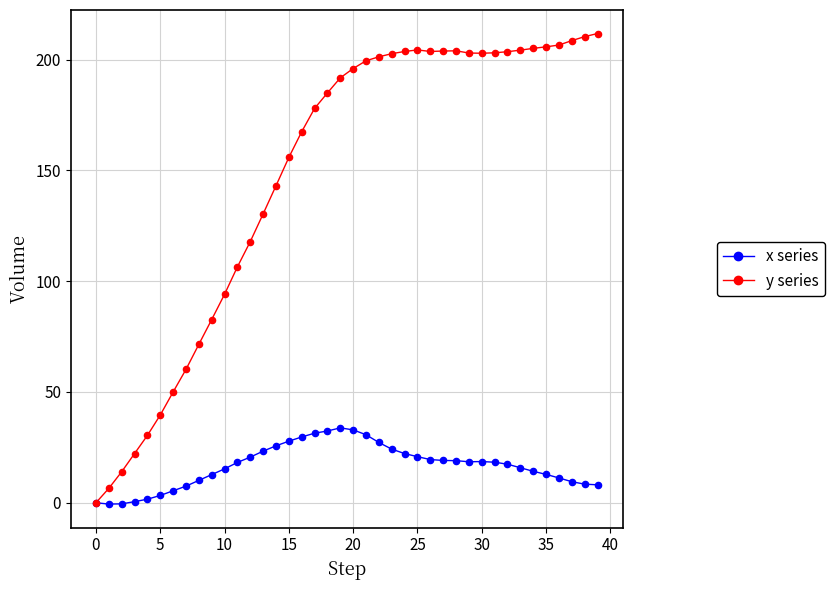

What is the maximum value shown in the chart?

211.8